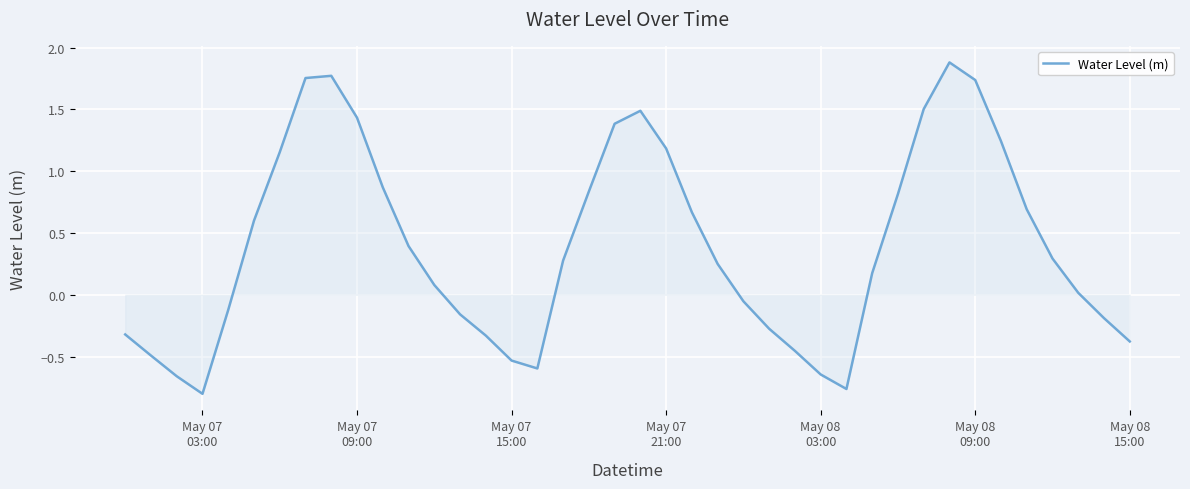

What is the greatest value displayed?

1.9